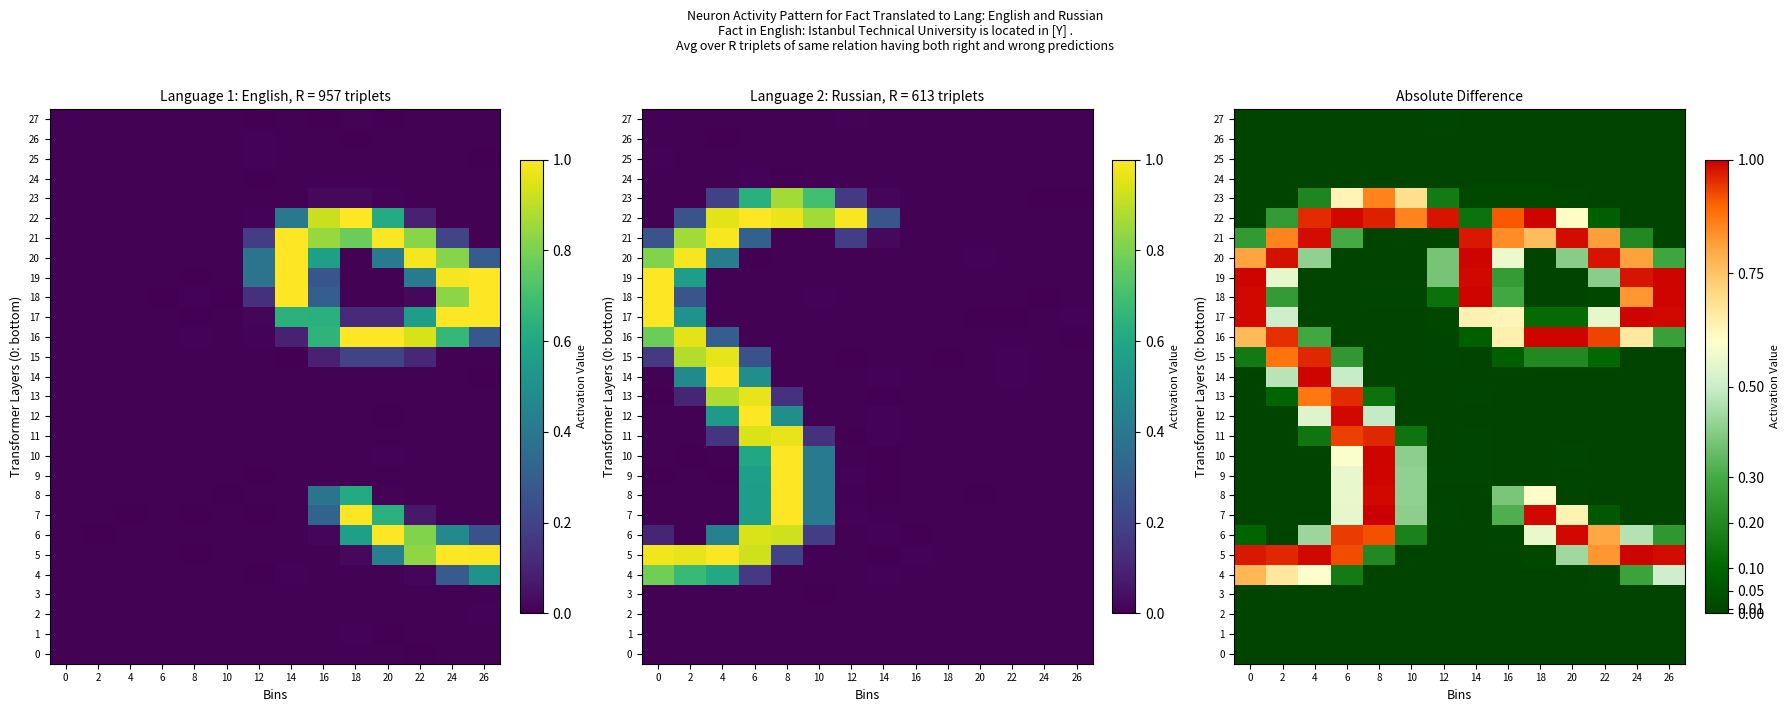

Between 10 and 26, which series saw the biggest shift?

19